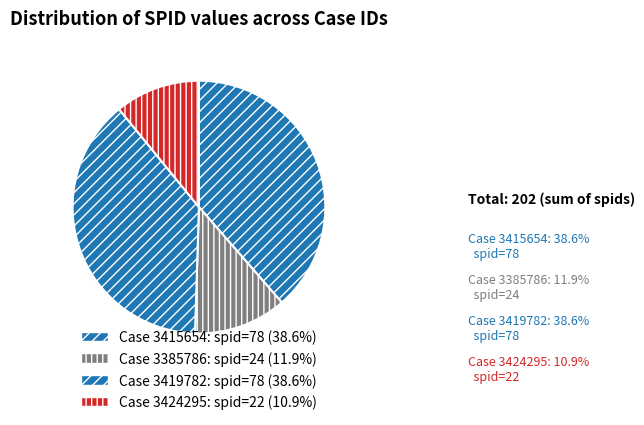

Is there a majority slice in this chart?

No